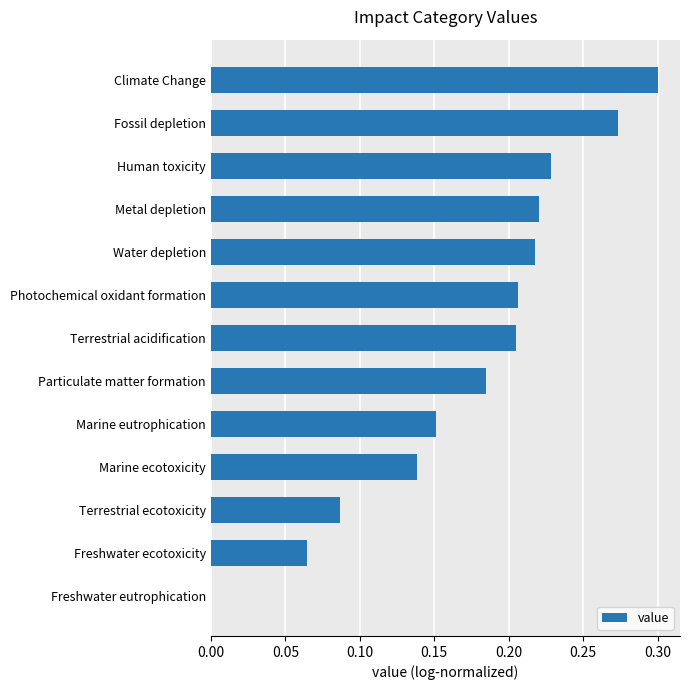

Between Metal depletion and Terrestrial ecotoxicity, which is larger?

Metal depletion